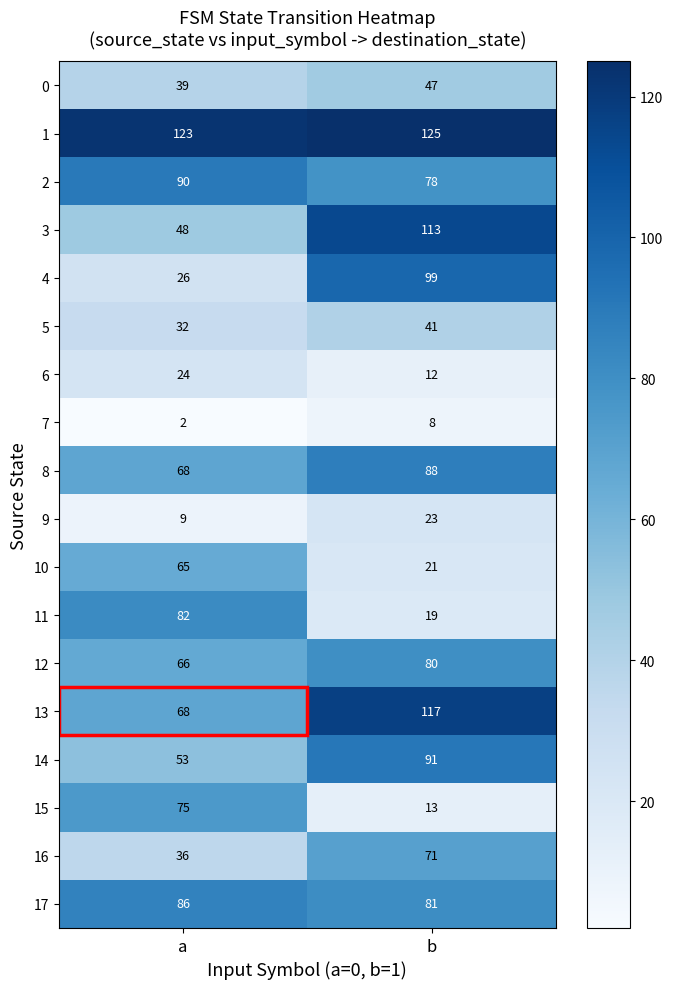

The value of 16 at b is 35. True or false?

False